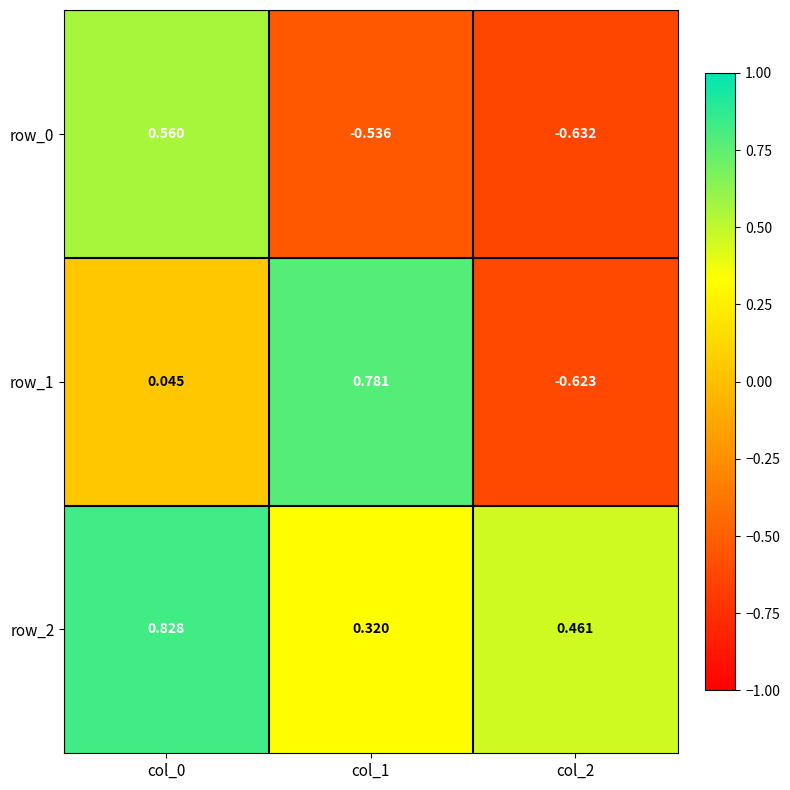

Which series has the largest range (max minus min)?

row_1